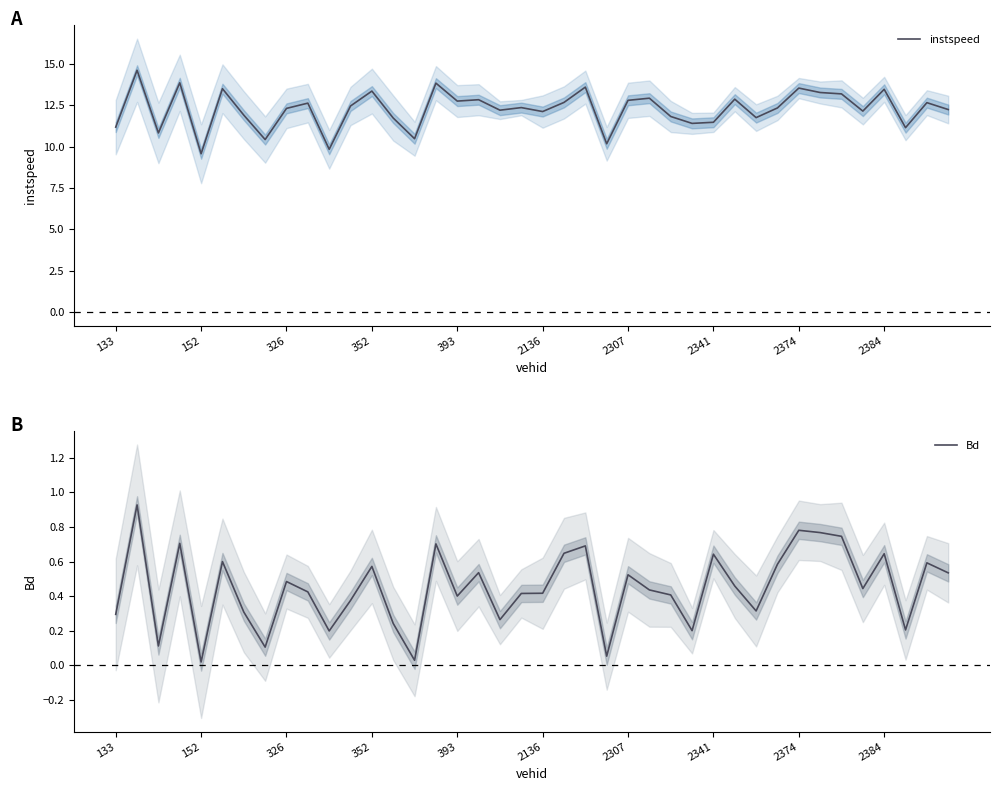

Rank the series by their average value, from lowest to highest.

Bd, instspeed